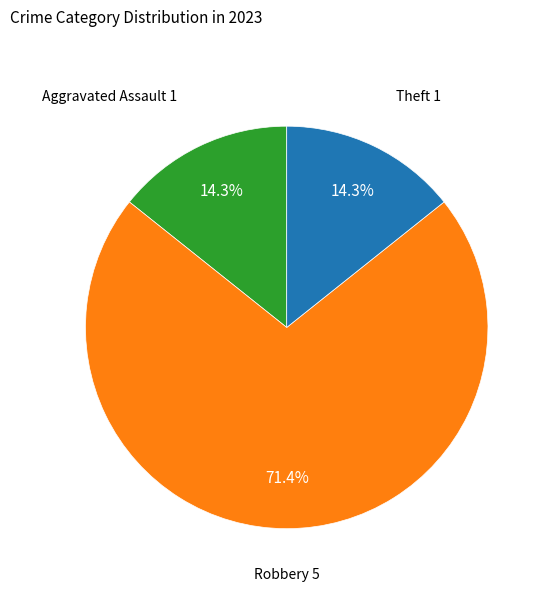

Is it true that Theft is 14% of the pie?

True